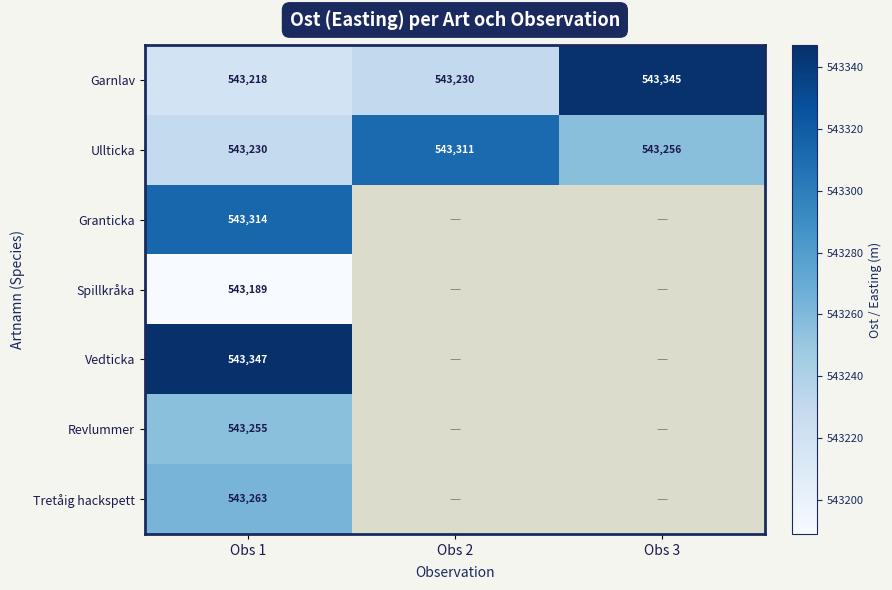

What is the difference between the highest and lowest values at Obs 2?

81.1